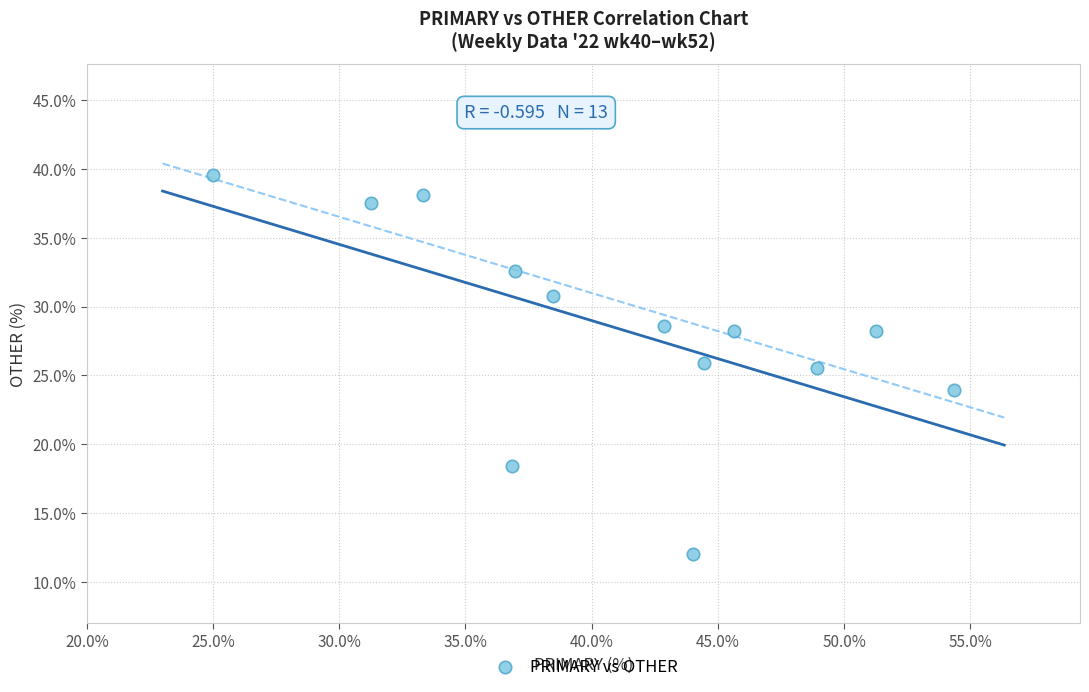

What is the range of Y values (max minus min)?

27.6